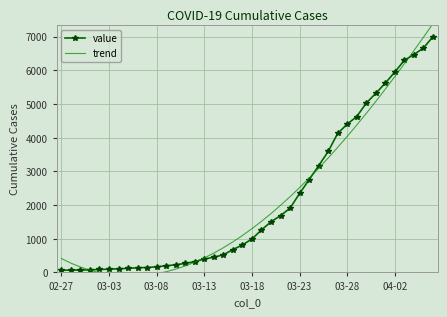

What is the minimum value for value?

64